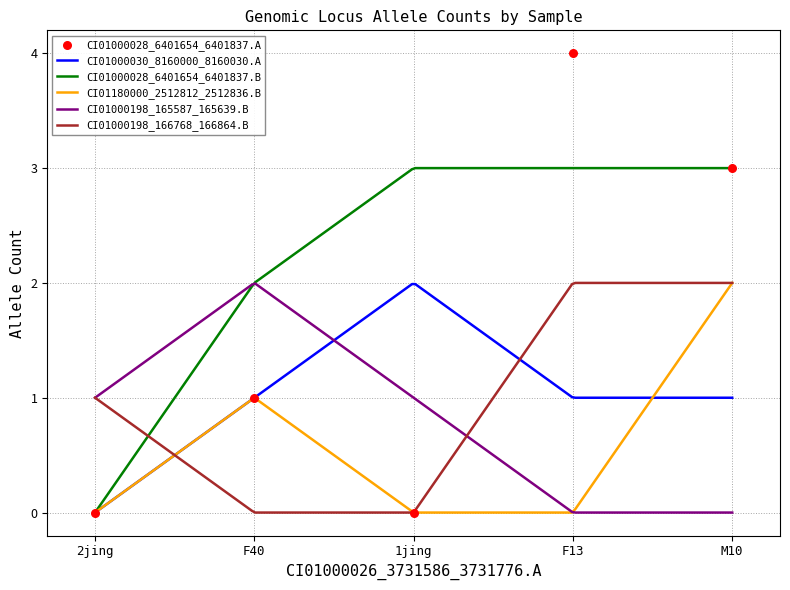

At which category is the sum across all series the highest?

M10